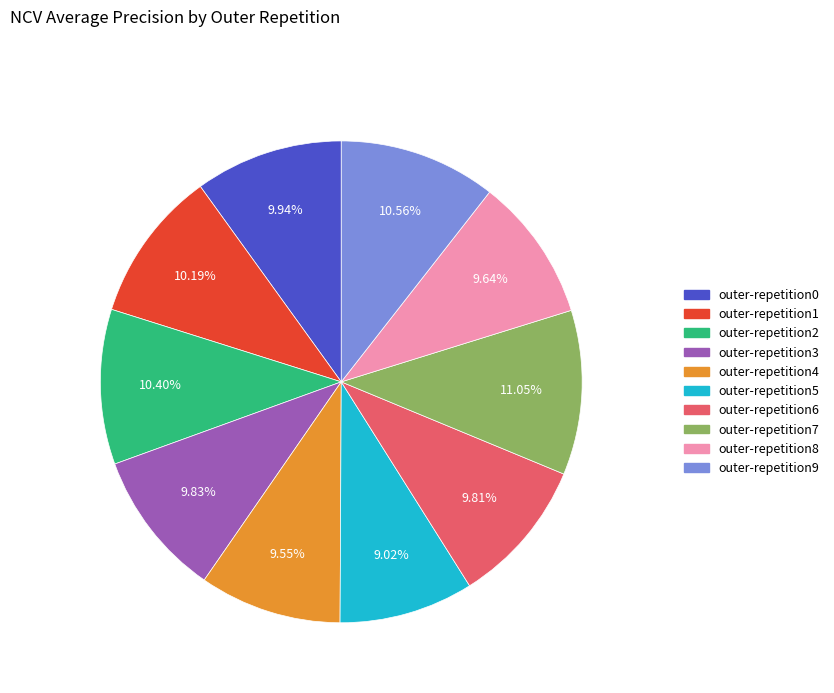

How many slices are in this pie chart?

10